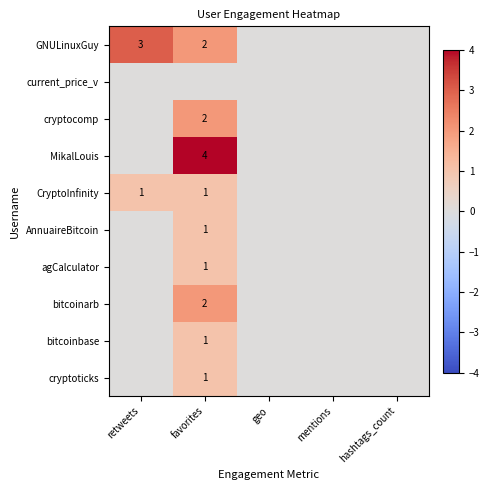

True or false: CryptoInfinity has a value of 1 at retweets.

True